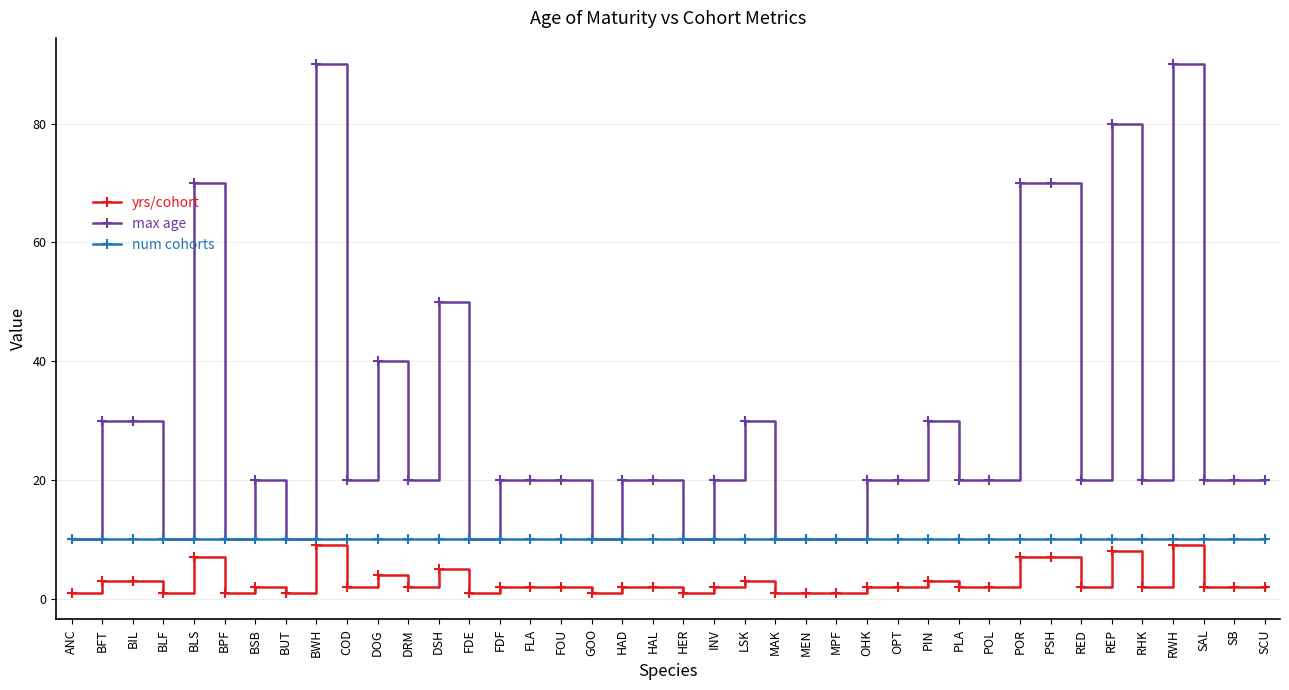

Reading left to right, what are all the values shown in this chart?

yrs/cohort: 1	3	3	1	7	1	2	1	9	2	4	2	5	1	2	2	2	1	2	2	1	2	3	1	1	1	2	2	3	2	2	7	7	2	8	2	9	2	2	2
max age: 10	30	30	10	70	10	20	10	90	20	40	20	50	10	20	20	20	10	20	20	10	20	30	10	10	10	20	20	30	20	20	70	70	20	80	20	90	20	20	20
num cohorts: 10	10	10	10	10	10	10	10	10	10	10	10	10	10	10	10	10	10	10	10	10	10	10	10	10	10	10	10	10	10	10	10	10	10	10	10	10	10	10	10